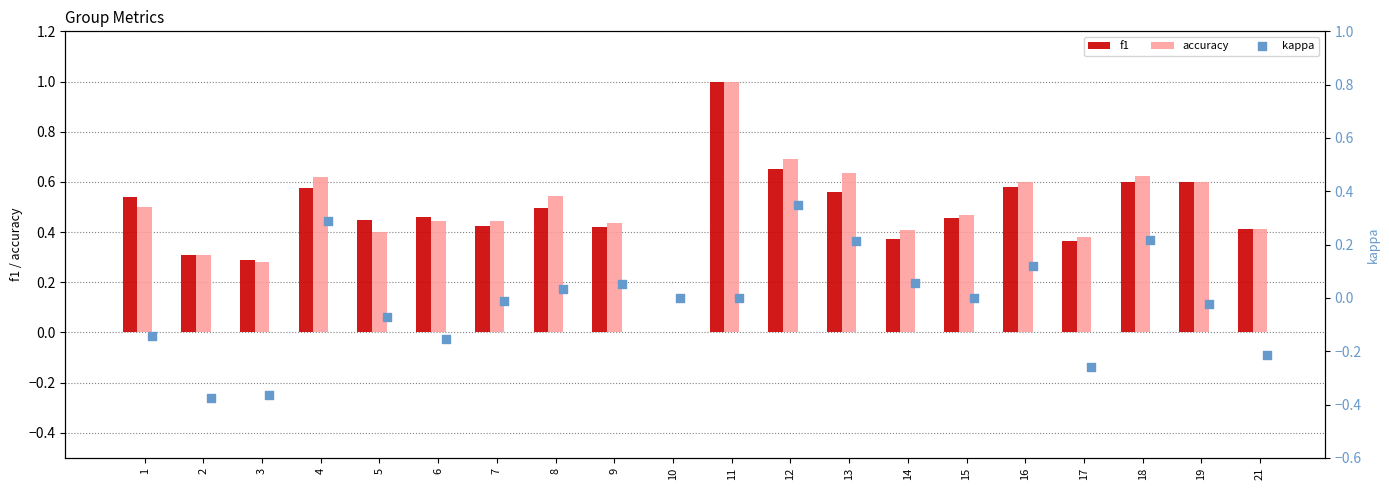

Is the value of f1 at 4 greater than the value of accuracy at 8?

Yes